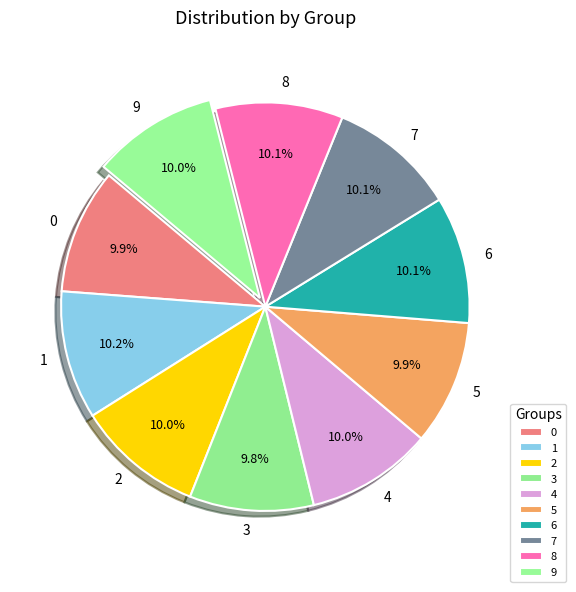

Does 8 account for over 50% of the chart?

No